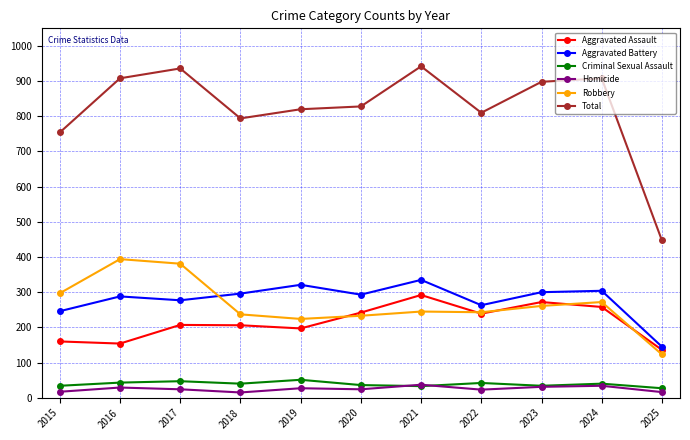

True or false: Aggravated Battery has more than 2 interior local peaks.

True